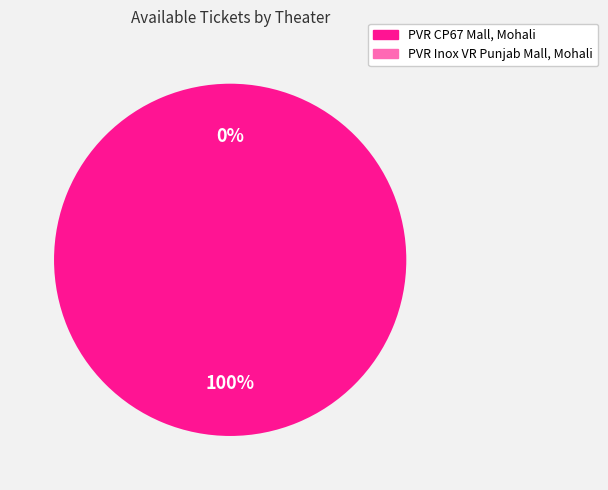

How many segments does this pie chart have?

2